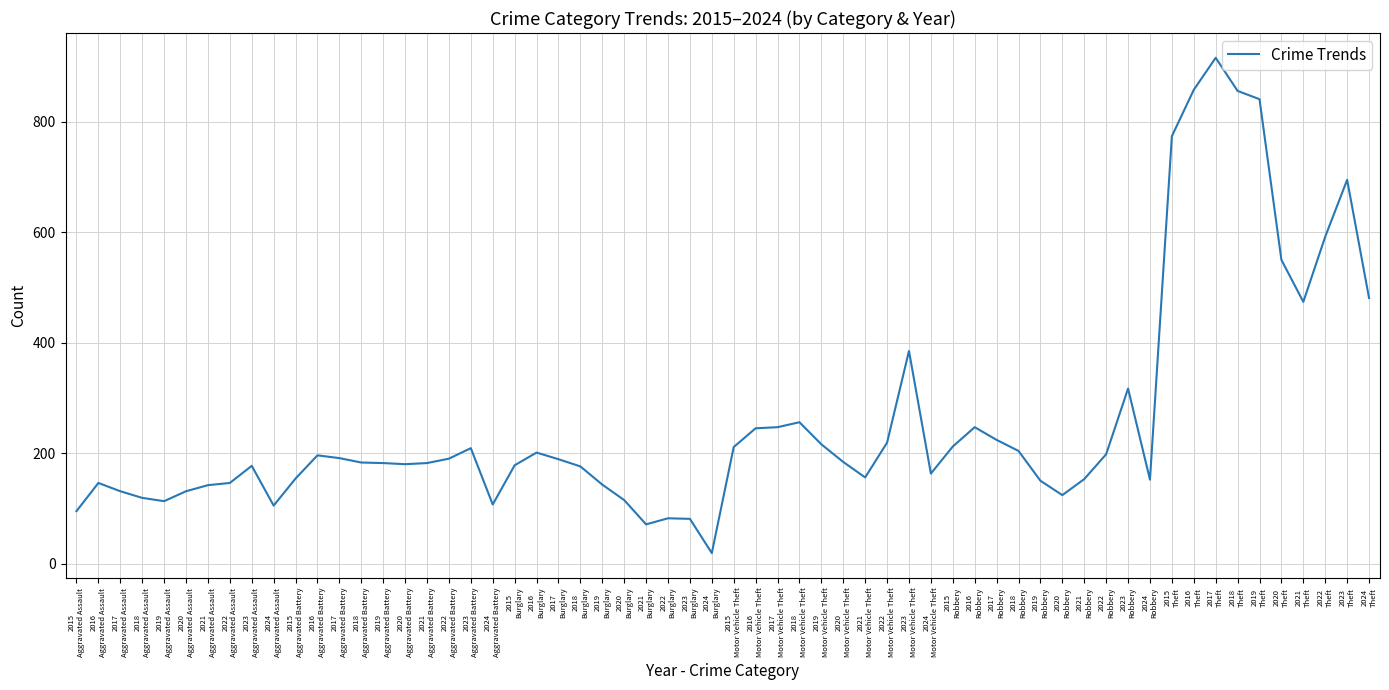

What is the difference between the maximum and minimum values?

897